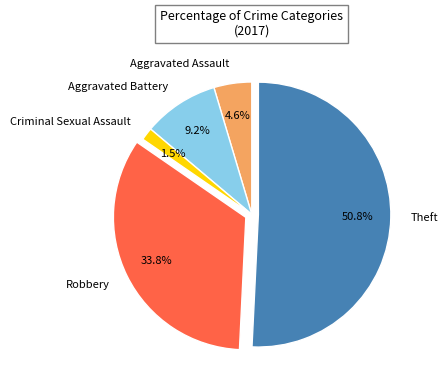

Is Aggravated Battery the majority of the pie?

No